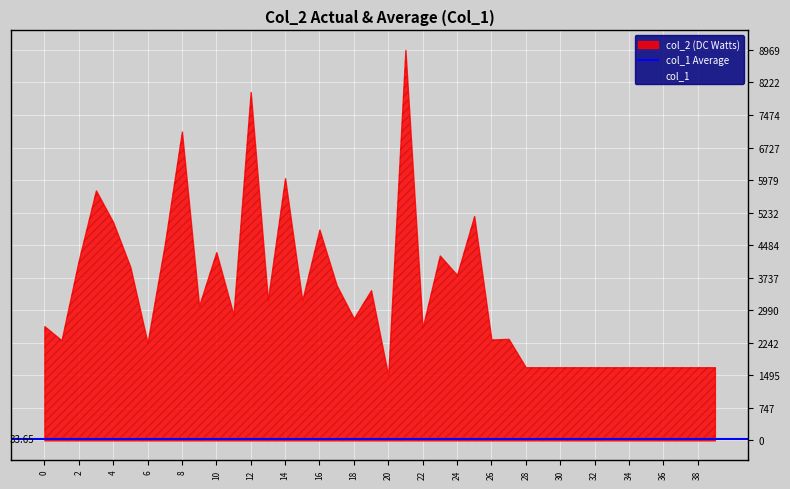

How many interior local peaks does the col_2 series have?

11